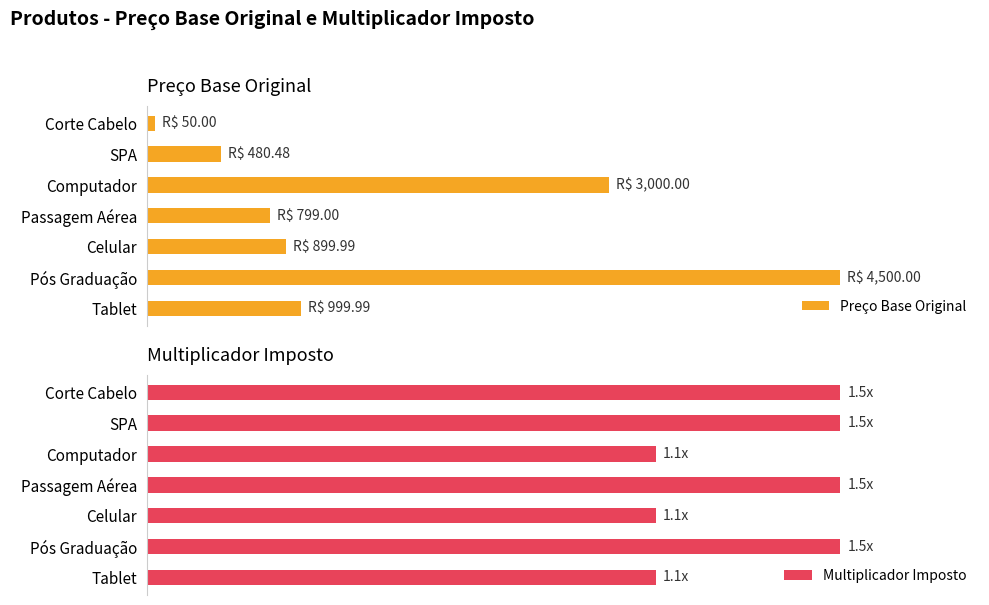

How many groups of bars are there?

7